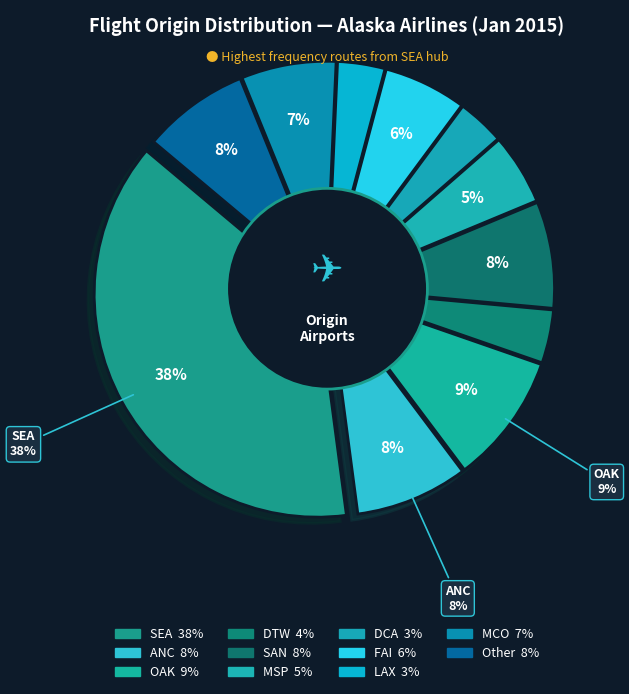

Is there any slice that represents more than half of the pie?

No